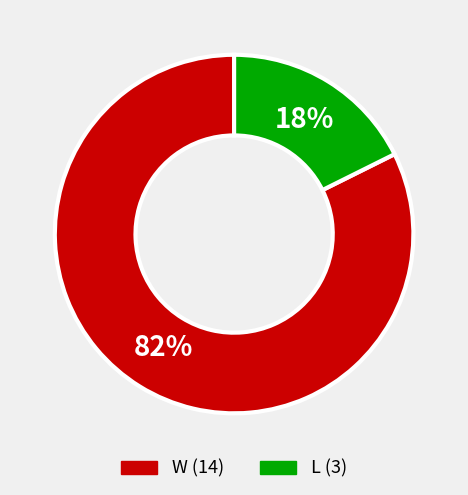

True or false: L accounts for 18% of the total.

True